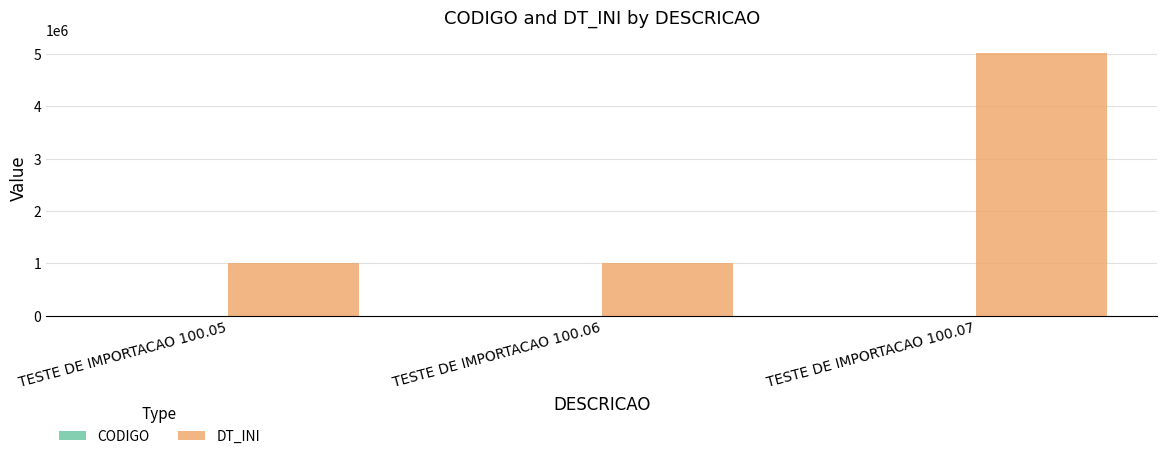

True or false: DT_INI has a value of 1012022.0 at TESTE DE IMPORTACAO 100.06.

True